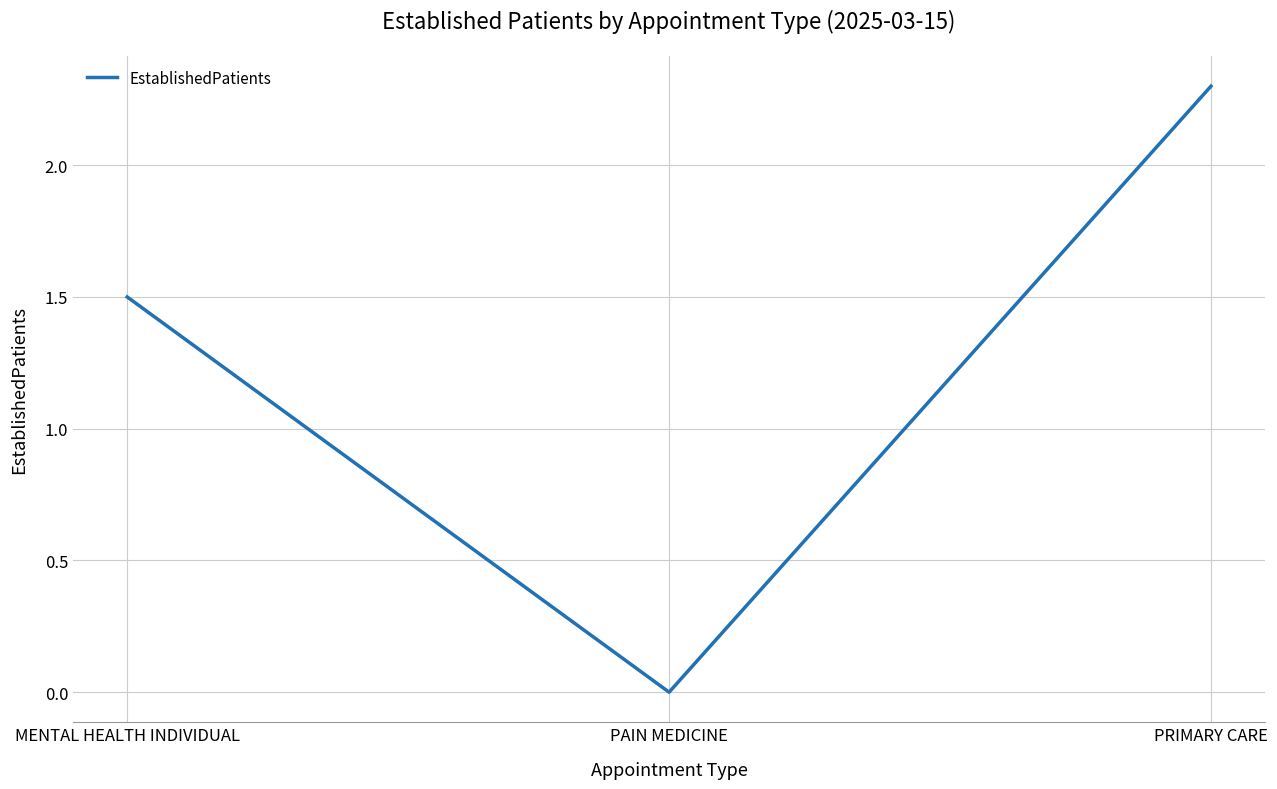

What position from the left is MENTAL HEALTH INDIVIDUAL?

1